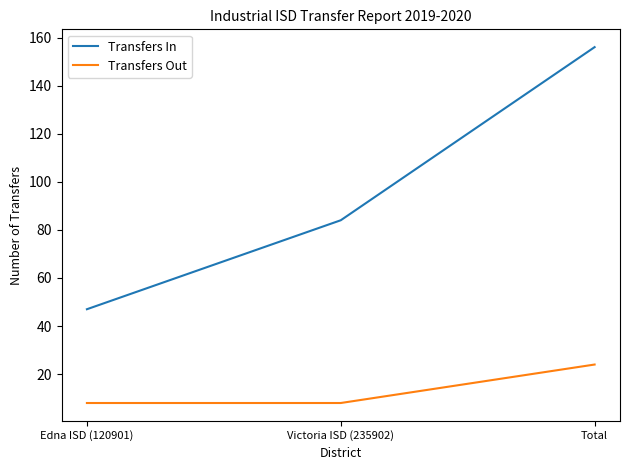

Read the Transfers In value at Edna ISD (120901), to the nearest 50.

50